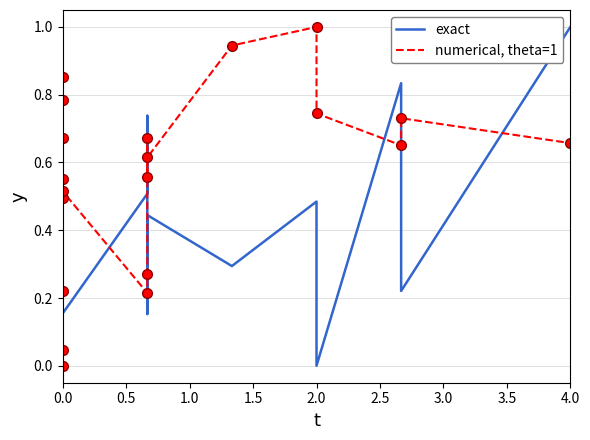

Reading right to left, transcribe all the data shown in this chart.

exact: 1.0	0.2	0.8	0.0	0.5	0.3	0.4	0.2	0.7	0.7	0.5	0.2	0.2	0.8	0.5	0.5	0.5	0.8	0.1	1.0
numerical, theta=1: 0.7	0.7	0.7	0.7	1.0	0.9	0.6	0.6	0.7	0.3	0.2	0.5	0.2	0.6	0.8	0.7	0.0	0.0	0.5	0.9